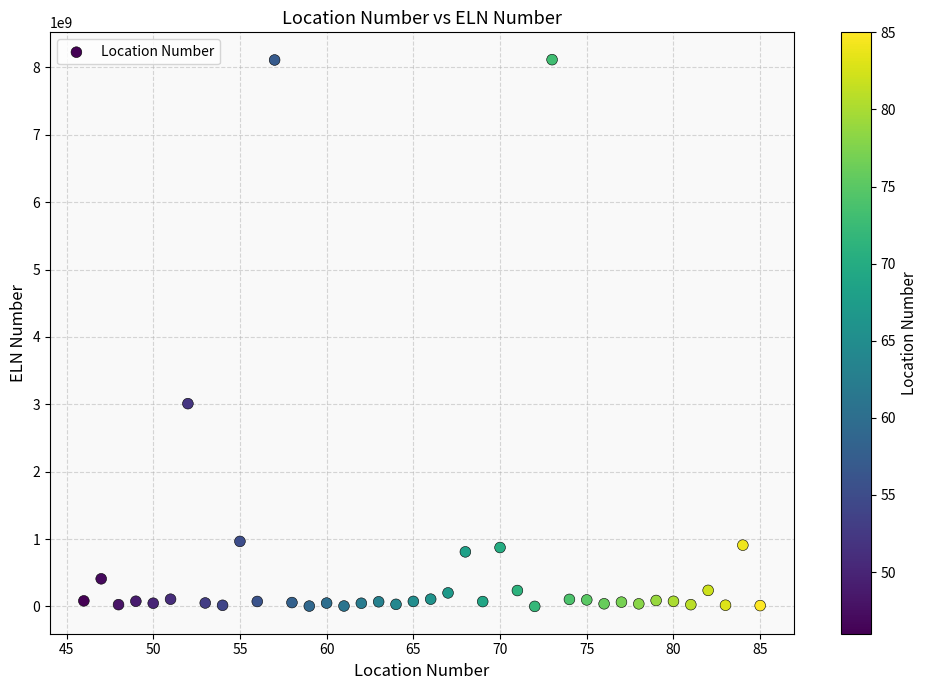

What Y value in the scatter plot is closest to 4058337654?

3010222102